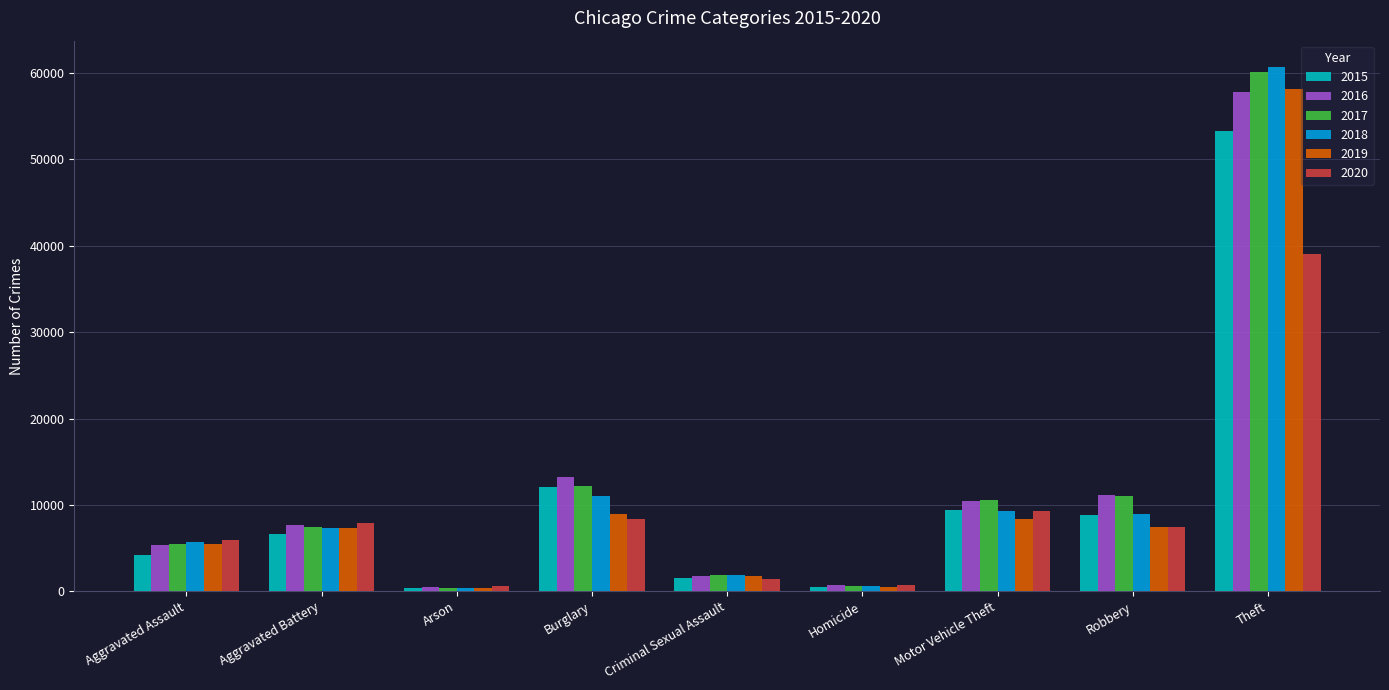

At which category is the sum across all series the highest?

Theft